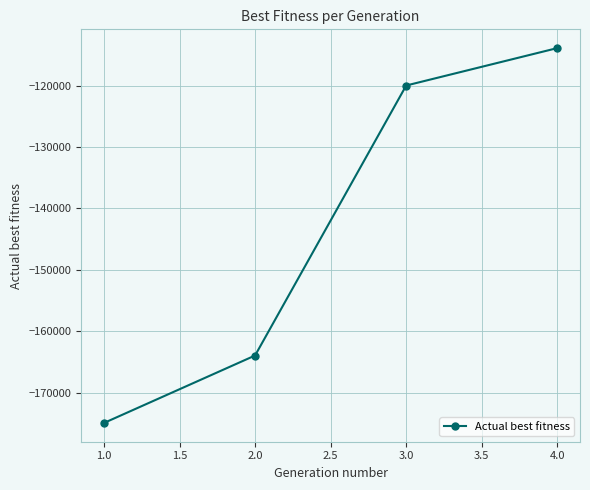

Reading left to right, transcribe all the data shown in this chart.

-174917	-163933	-119982	-113888